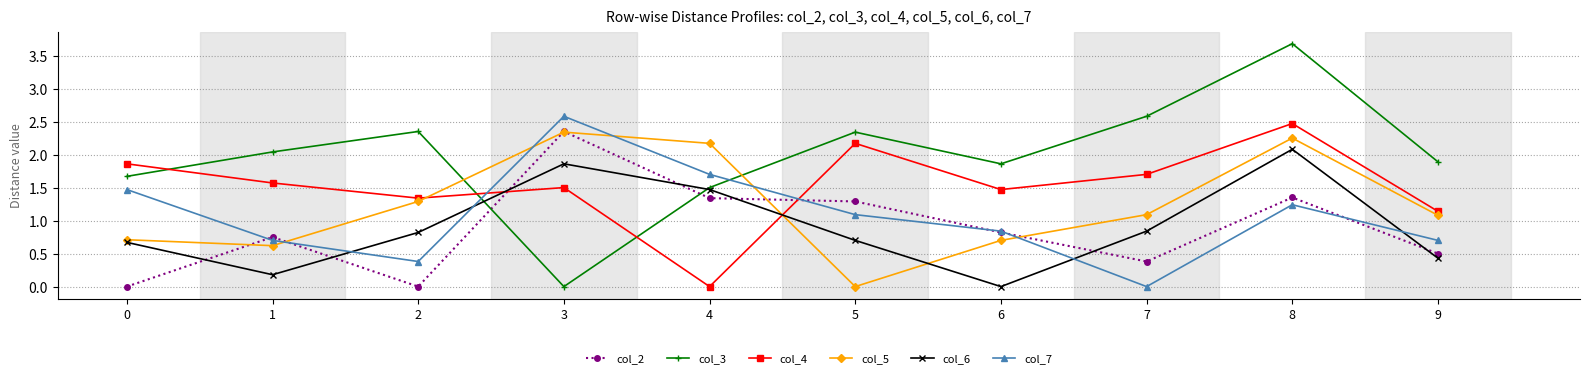

How many interior local peaks does the col_5 series have?

2